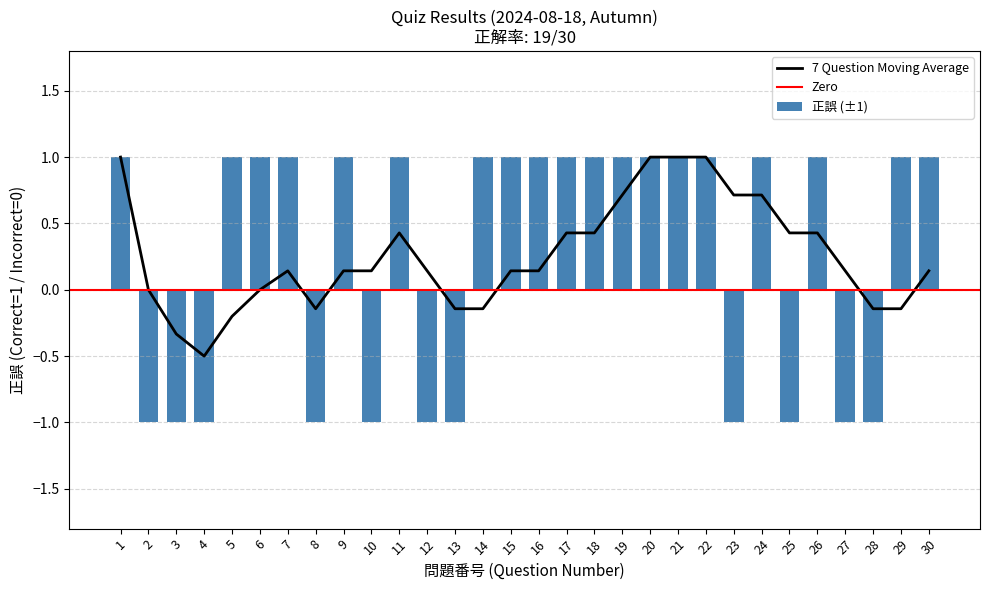

What is the change in value from 2 to 22?

+2